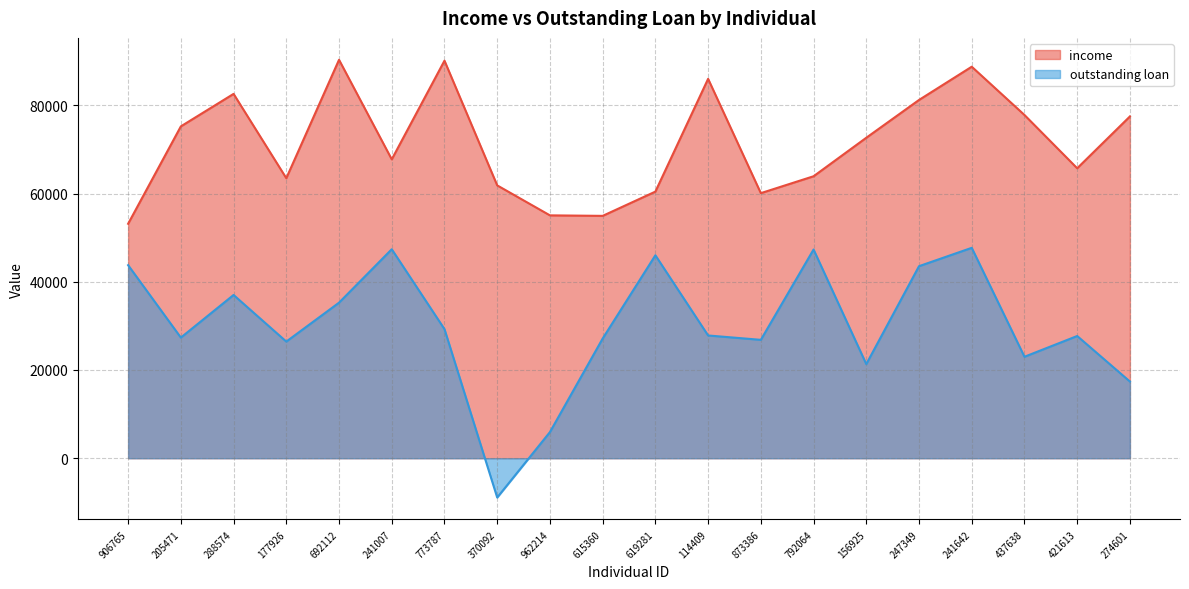

What is the label of the 20th point from the right?

906765